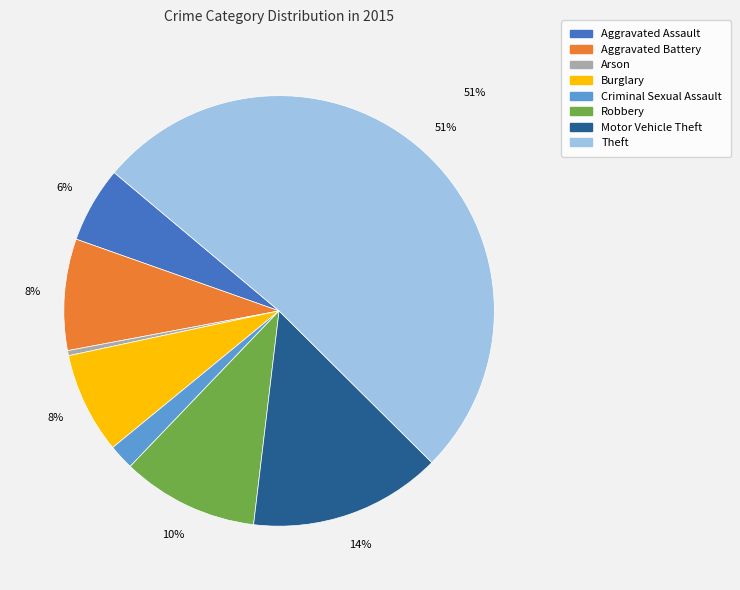

Which category has the smallest portion of the pie?

Arson